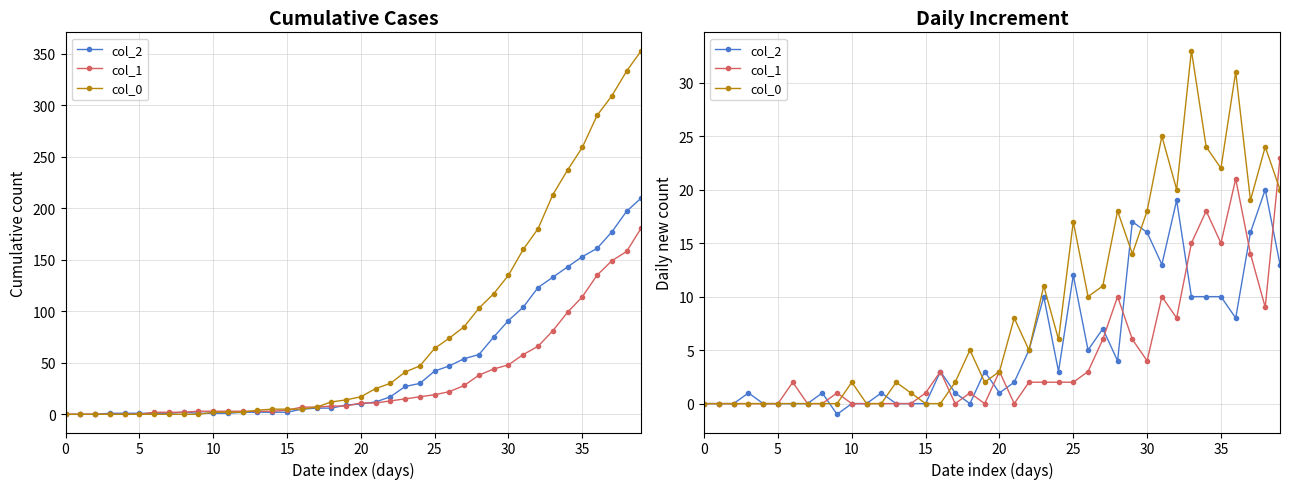

What is the difference between the col_0 values at 10 and 5?

2